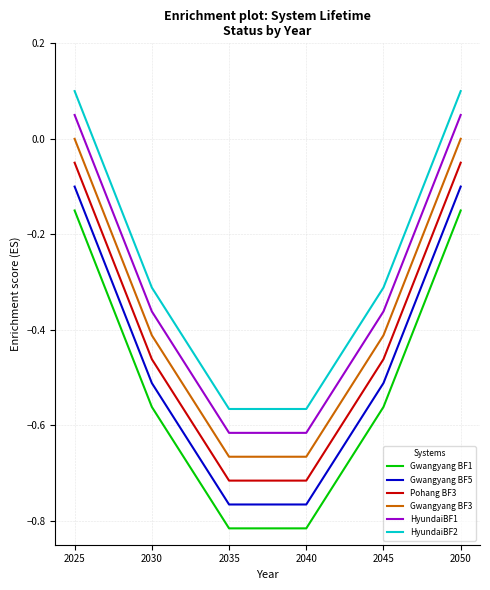

List the series in order of their overall mean, lowest first.

Gwangyang BF1, Gwangyang BF5, Pohang BF3, Gwangyang BF3, HyundaiBF1, HyundaiBF2